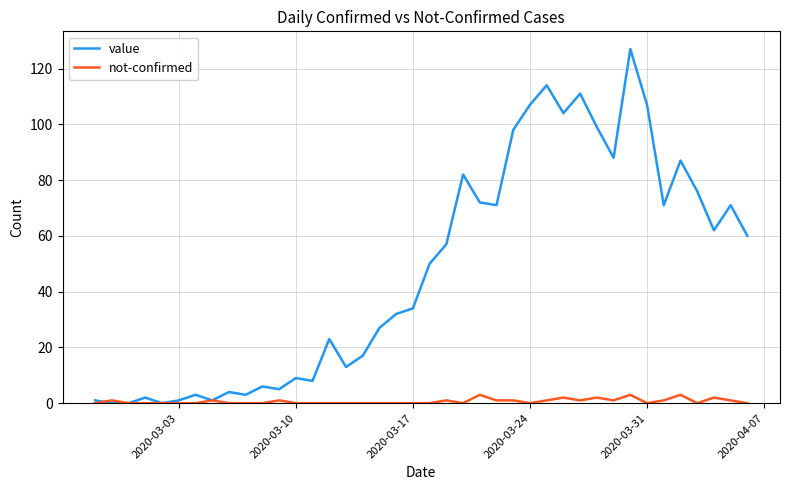

Rank the series by their average value, from lowest to highest.

not-confirmed, value